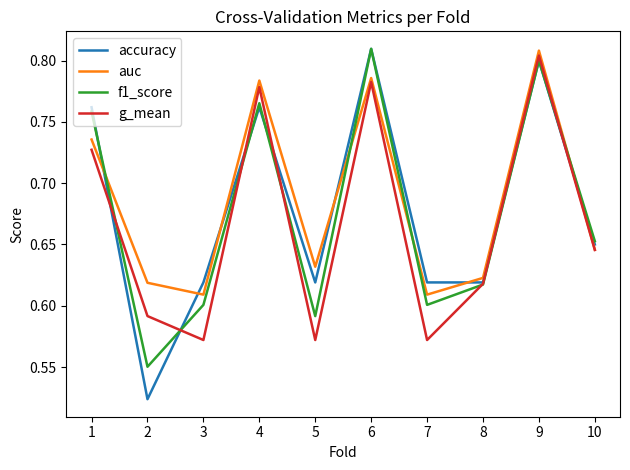

Where do accuracy and auc first cross each other?

1 and 2